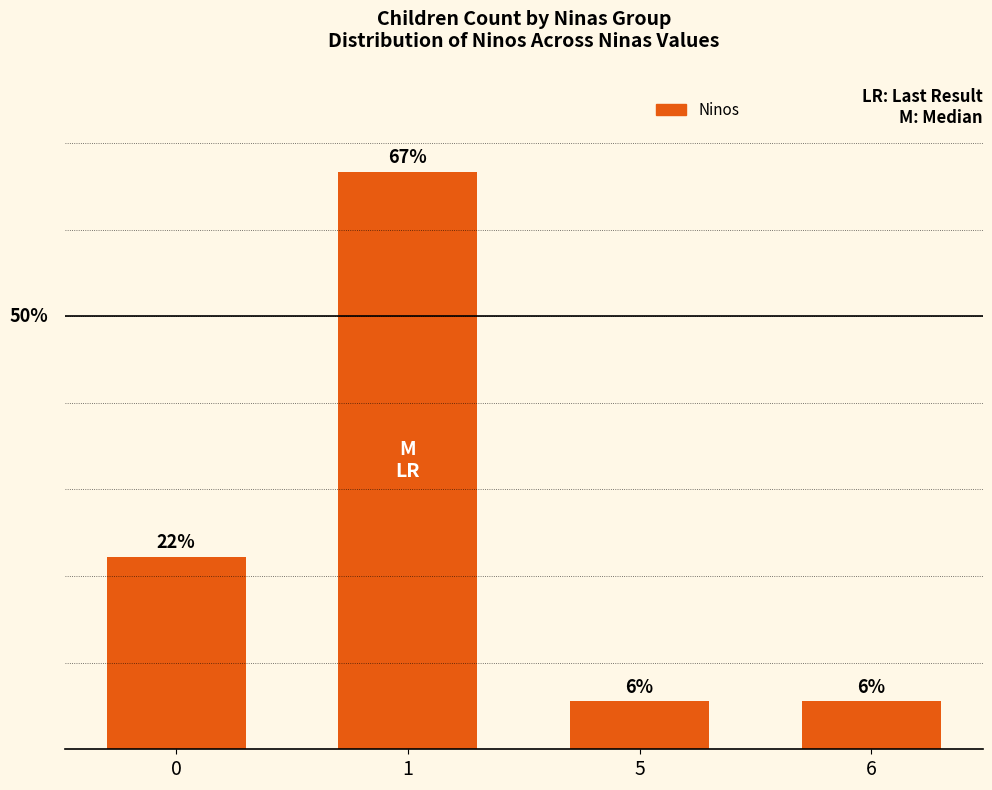

What is the change in value from 0 to 5?

-0.2